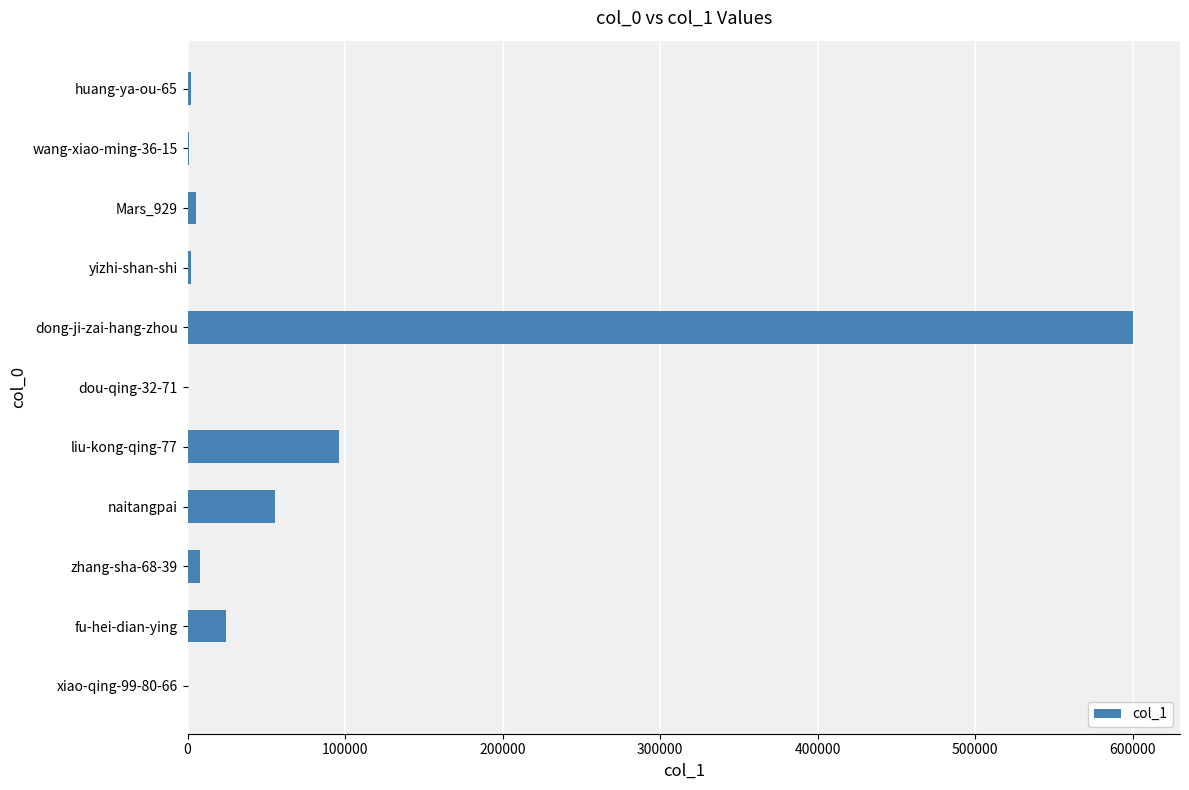

The value at naitangpai is 31884. True or false?

False